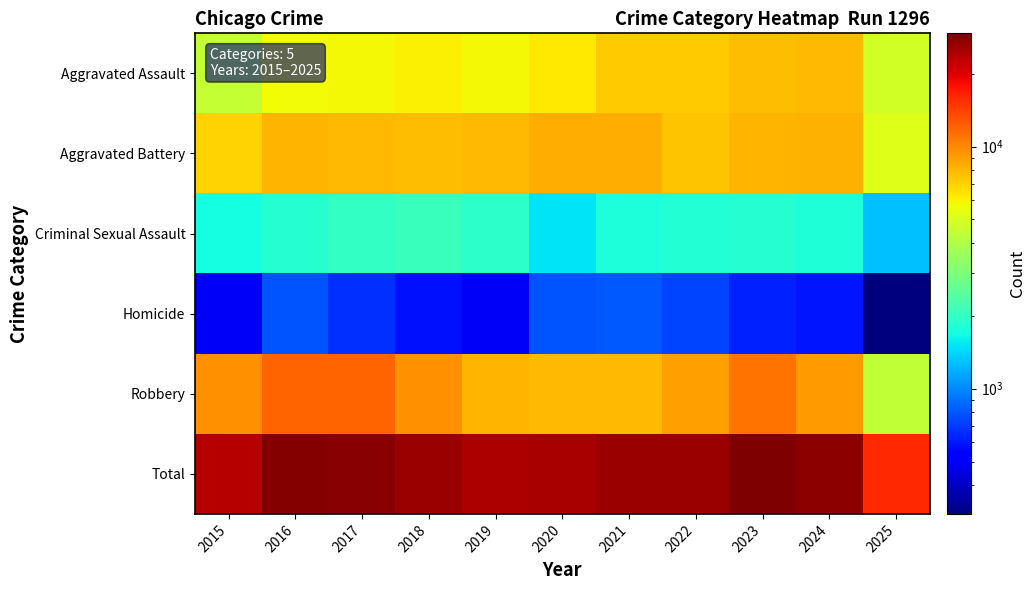

What is the total value across all series at 2025?

31872